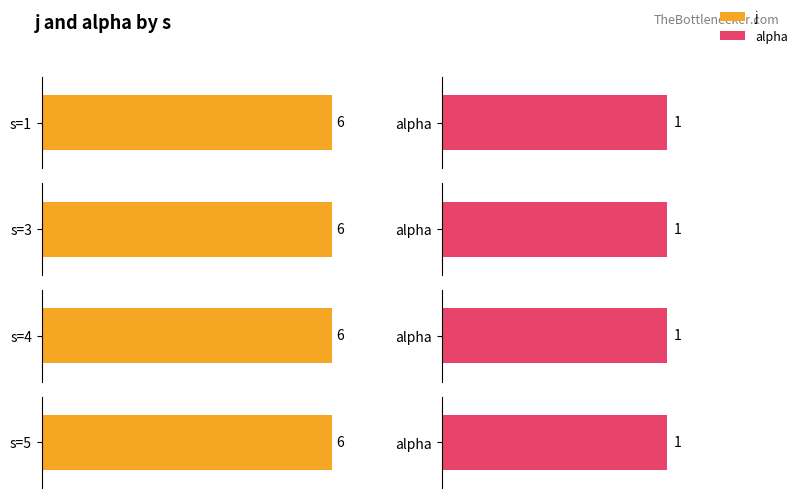

Which series has the widest spread of values?

j